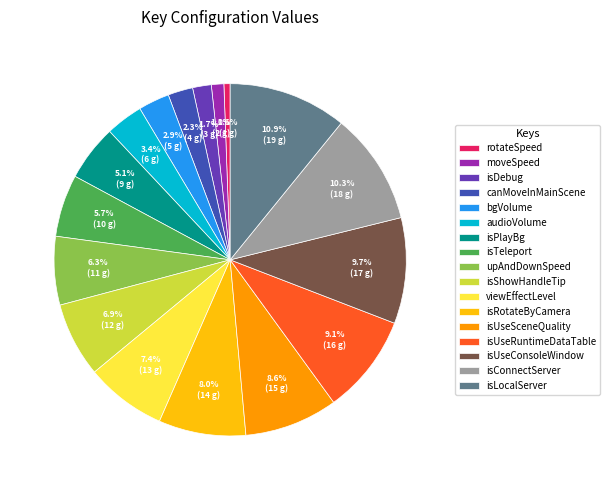

Do bgVolume and canMoveInMainScene together represent more than half of the pie?

No